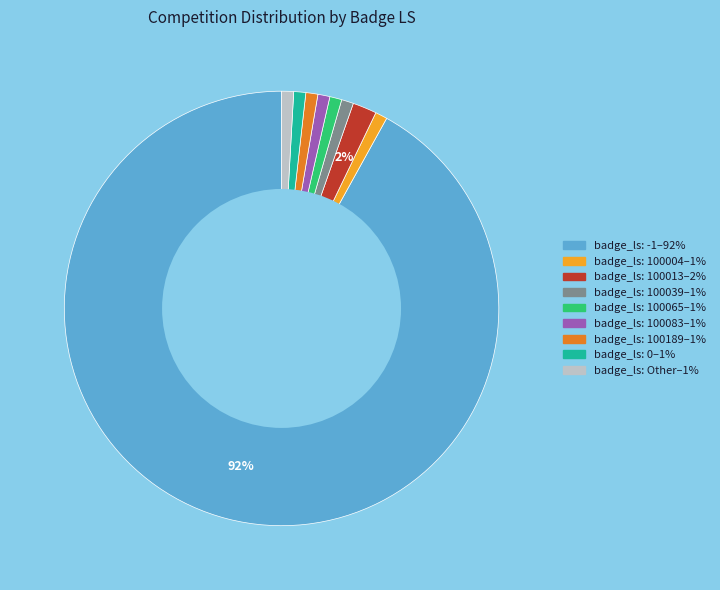

Is there a majority slice in this chart?

Yes